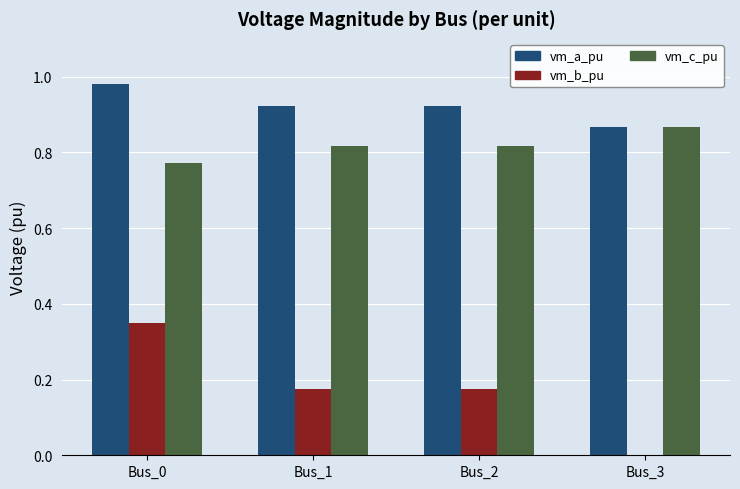

Which label corresponds to the largest value in the chart?

Bus_0